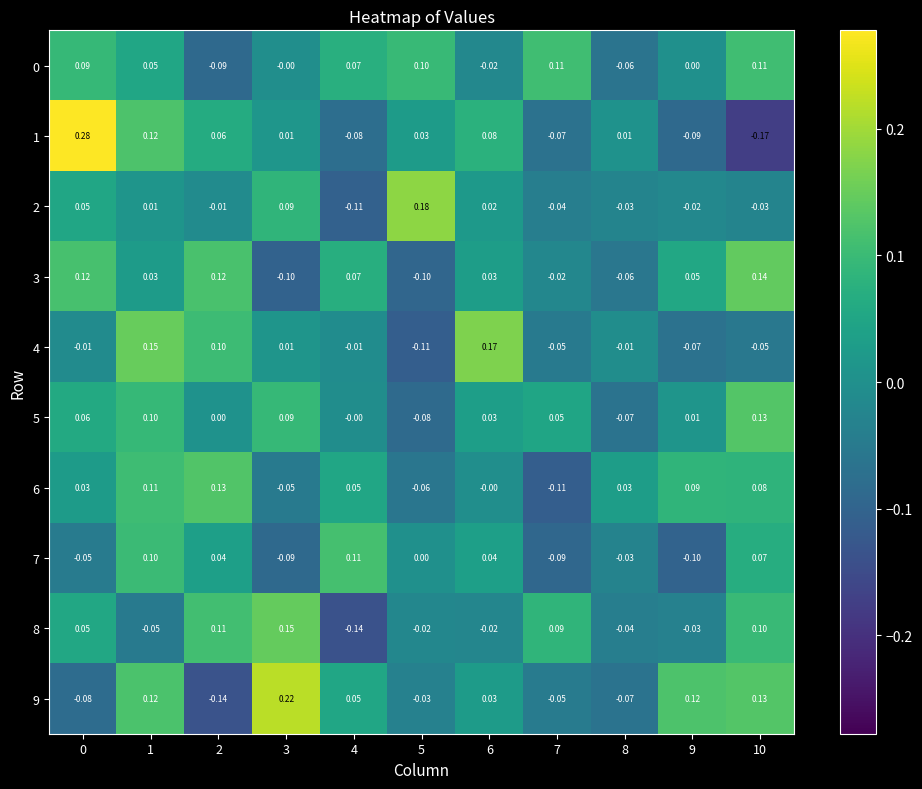

Reading left to right, transcribe all the data shown in this chart.

0: 0=0.1	1=0.1	2=-0.1	3=-0.0	4=0.1	5=0.1	6=-0.0	7=0.1	8=-0.1	9=0.0	10=0.1
1: 0=0.3	1=0.1	2=0.1	3=0.0	4=-0.1	5=0.0	6=0.1	7=-0.1	8=0.0	9=-0.1	10=-0.2
2: 0=0.1	1=0.0	2=-0.0	3=0.1	4=-0.1	5=0.2	6=0.0	7=-0.0	8=-0.0	9=-0.0	10=-0.0
3: 0=0.1	1=0.0	2=0.1	3=-0.1	4=0.1	5=-0.1	6=0.0	7=-0.0	8=-0.1	9=0.1	10=0.1
4: 0=-0.0	1=0.1	2=0.1	3=0.0	4=-0.0	5=-0.1	6=0.2	7=-0.1	8=-0.0	9=-0.1	10=-0.1
5: 0=0.1	1=0.1	2=0.0	3=0.1	4=-0.0	5=-0.1	6=0.0	7=0.1	8=-0.1	9=0.0	10=0.1
6: 0=0.0	1=0.1	2=0.1	3=-0.1	4=0.1	5=-0.1	6=-0.0	7=-0.1	8=0.0	9=0.1	10=0.1
7: 0=-0.1	1=0.1	2=0.0	3=-0.1	4=0.1	5=0.0	6=0.0	7=-0.1	8=-0.0	9=-0.1	10=0.1
8: 0=0.1	1=-0.1	2=0.1	3=0.1	4=-0.1	5=-0.0	6=-0.0	7=0.1	8=-0.0	9=-0.0	10=0.1
9: 0=-0.1	1=0.1	2=-0.1	3=0.2	4=0.1	5=-0.0	6=0.0	7=-0.1	8=-0.1	9=0.1	10=0.1